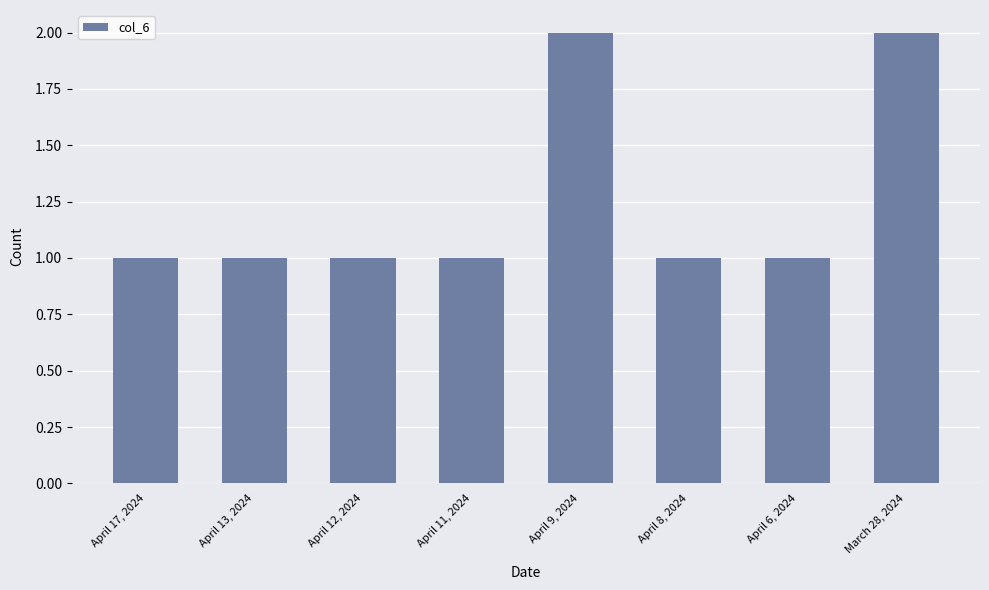

What is the sum of all values?

10